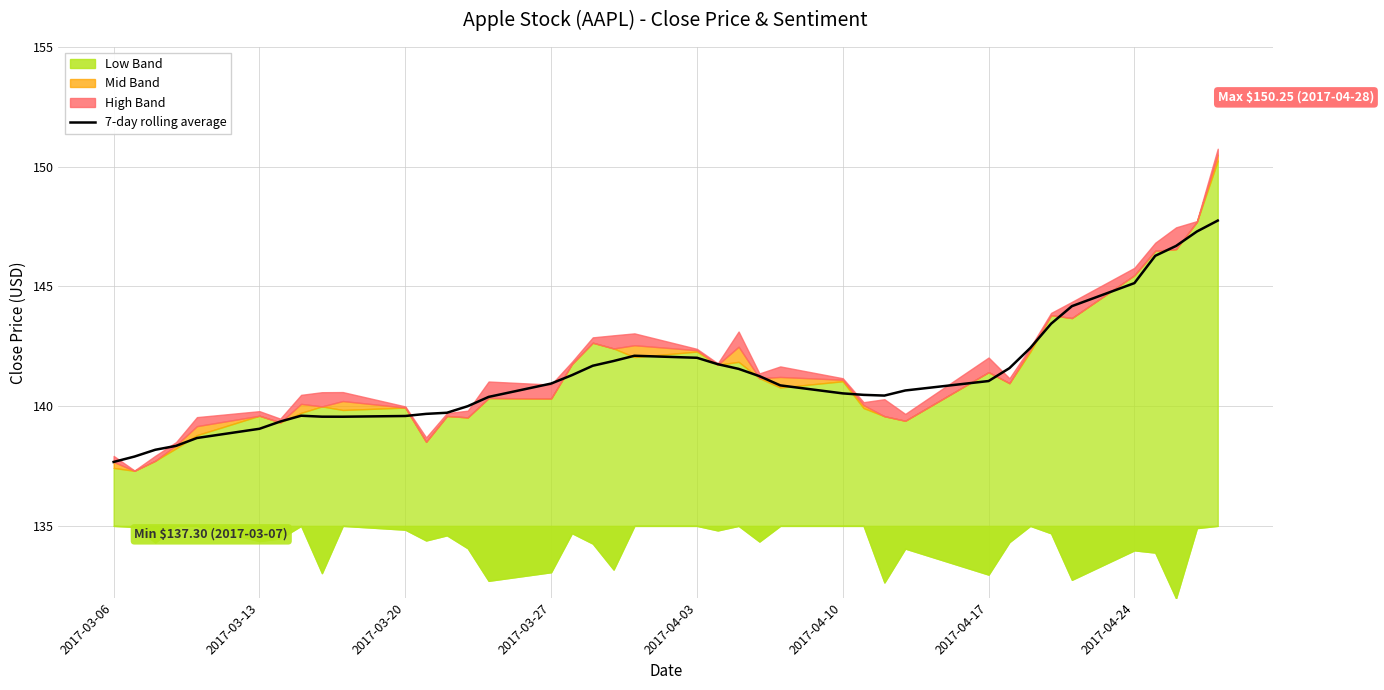

What is the sum of all values?

5510.6